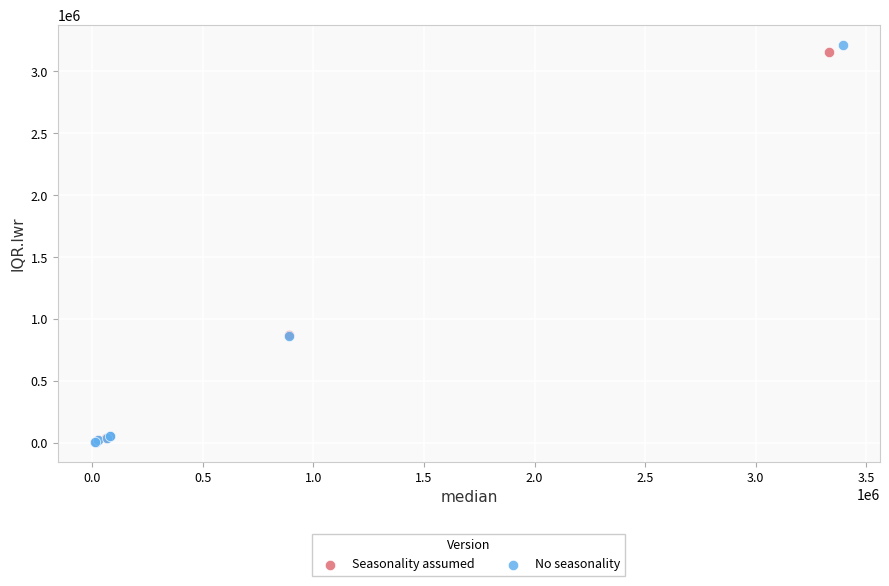

Which series has the widest spread of Y values?

No seasonality